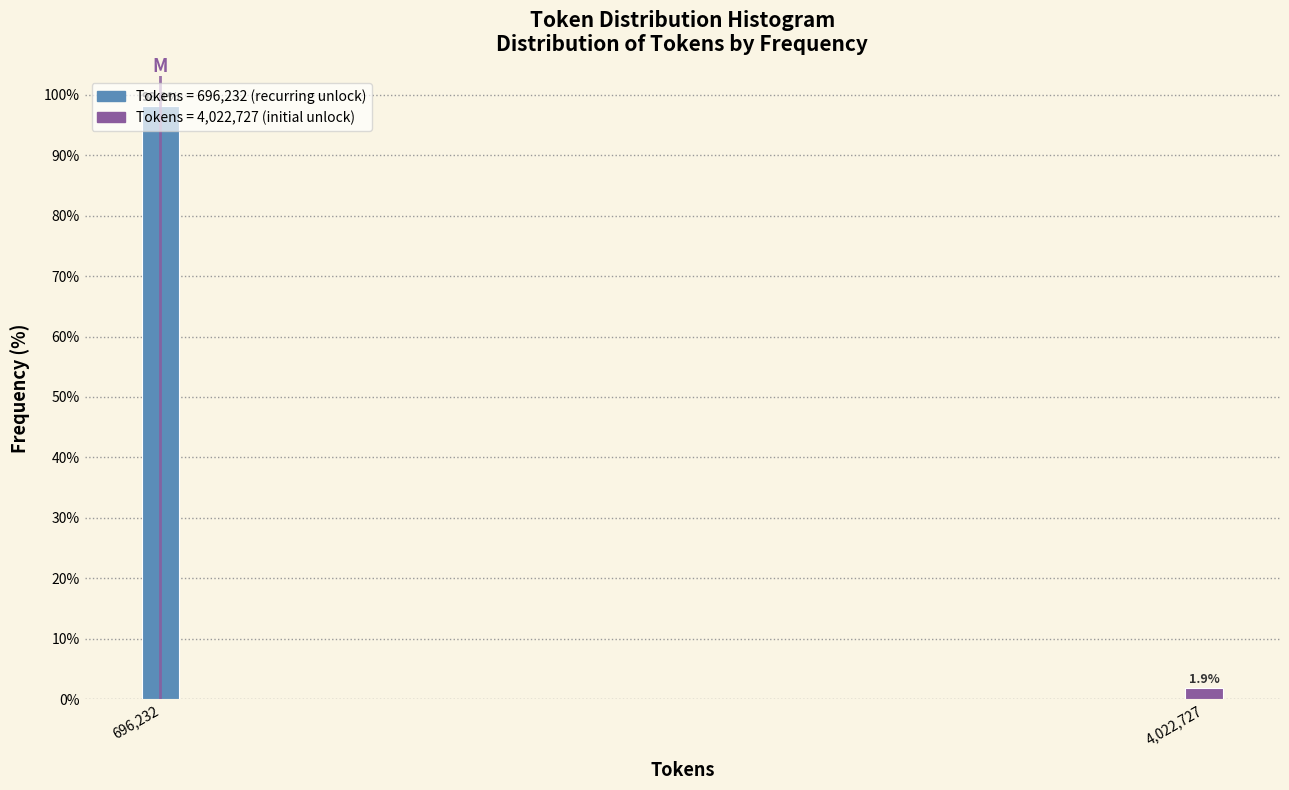

Which has a higher value, 696,232 or 4,022,727?

696,232